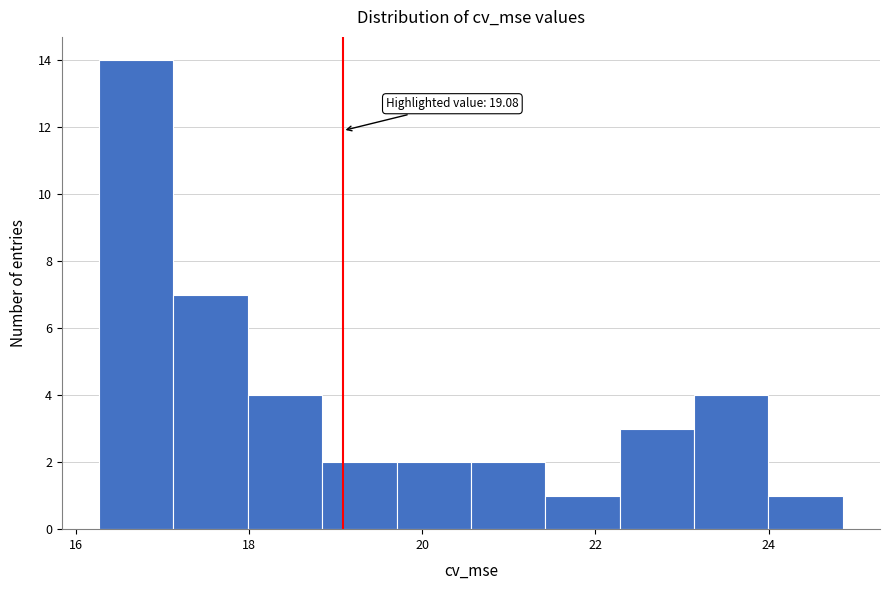

Which range on the x-axis has the tallest bar?

16.2 to 17.2